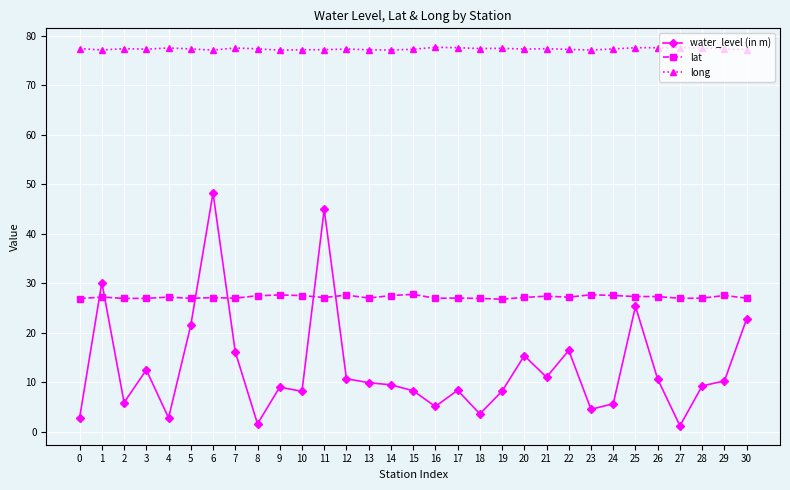

The water_level (in m) series shows 70.3 at 11. True or false?

False